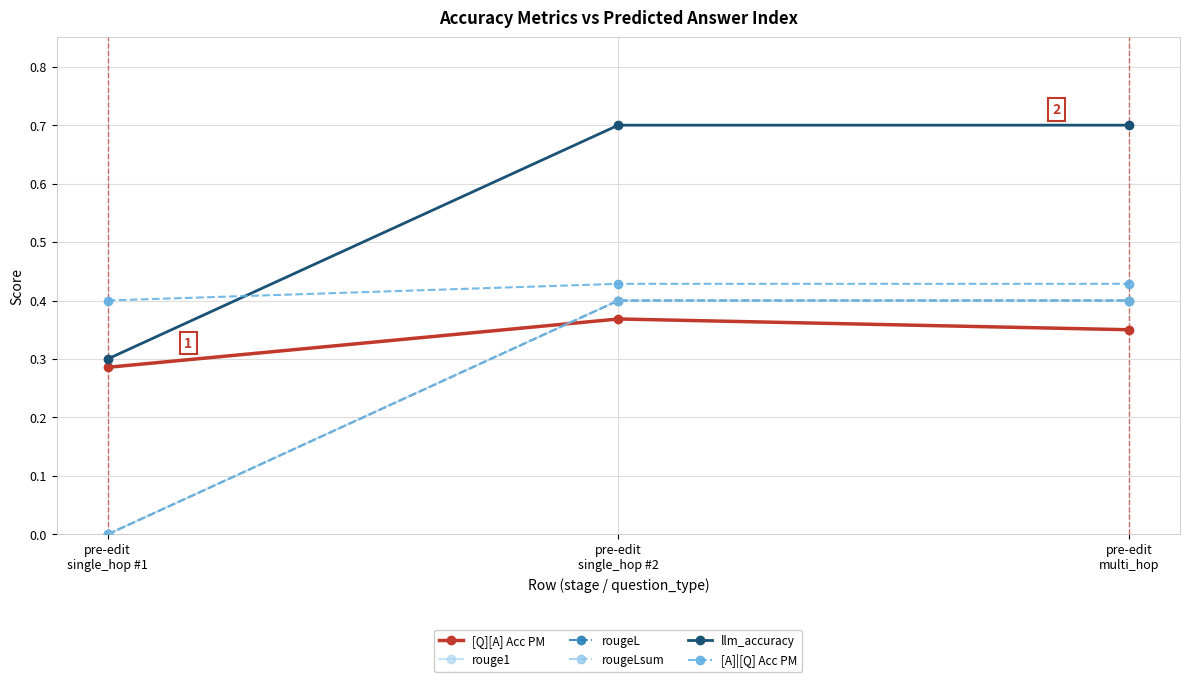

At how many categories does at least one series exceed 0?

3